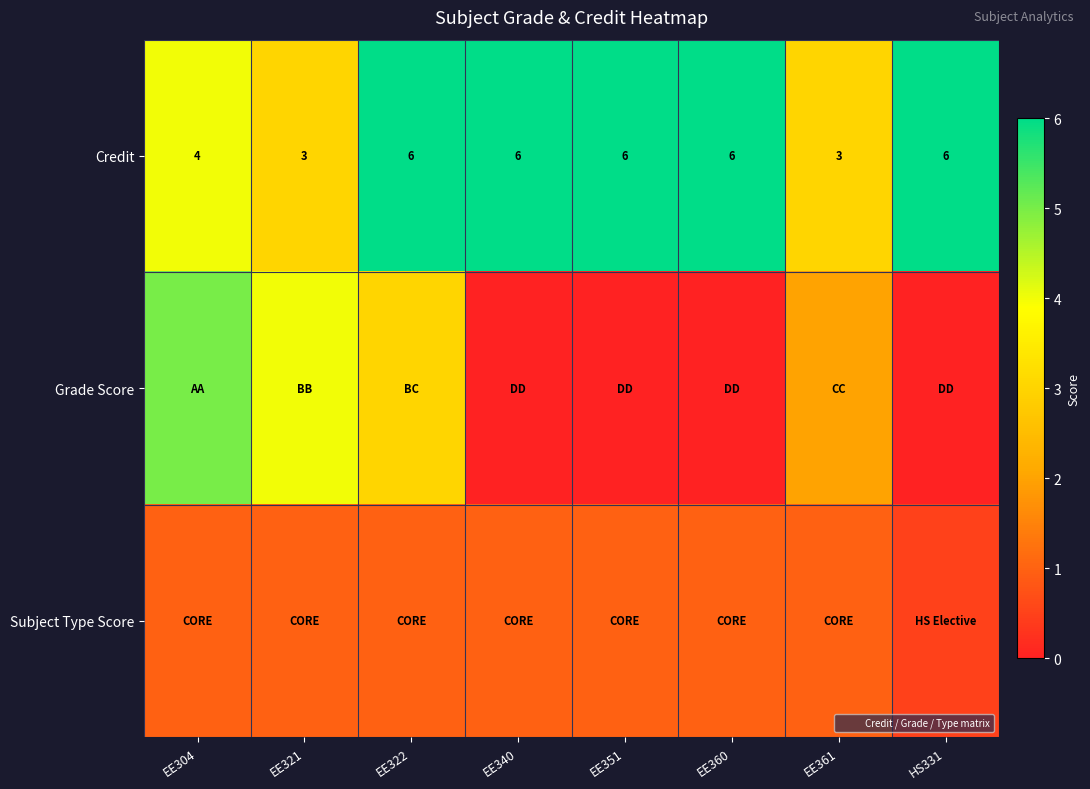

Count the Credit values in the range 4 to 6.

6